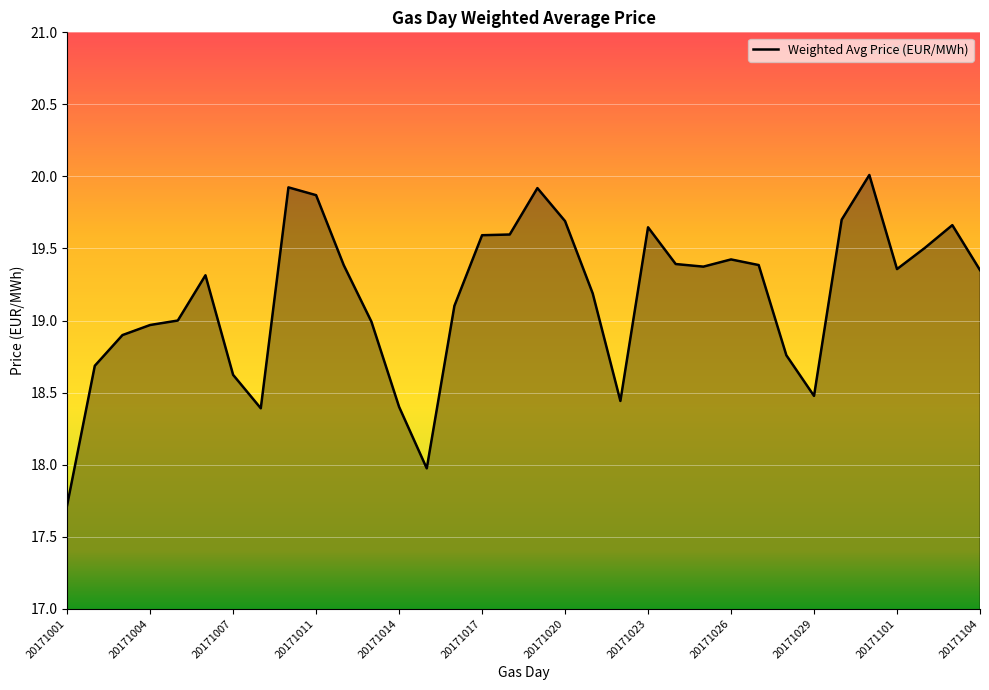

What is the difference between the maximum and minimum values?

2.3